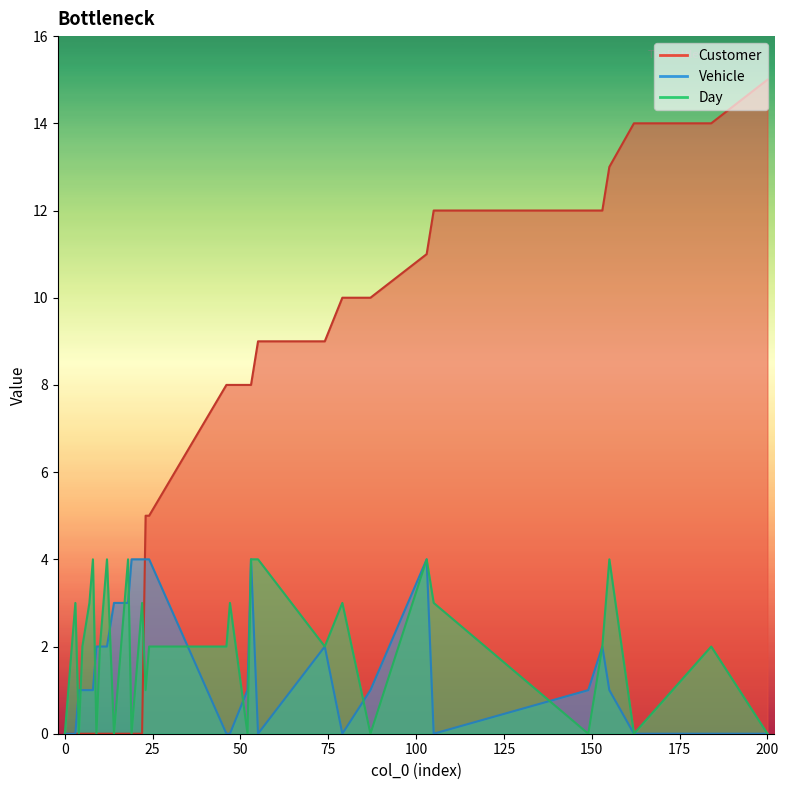

The Day series shows 1 at 23. True or false?

False